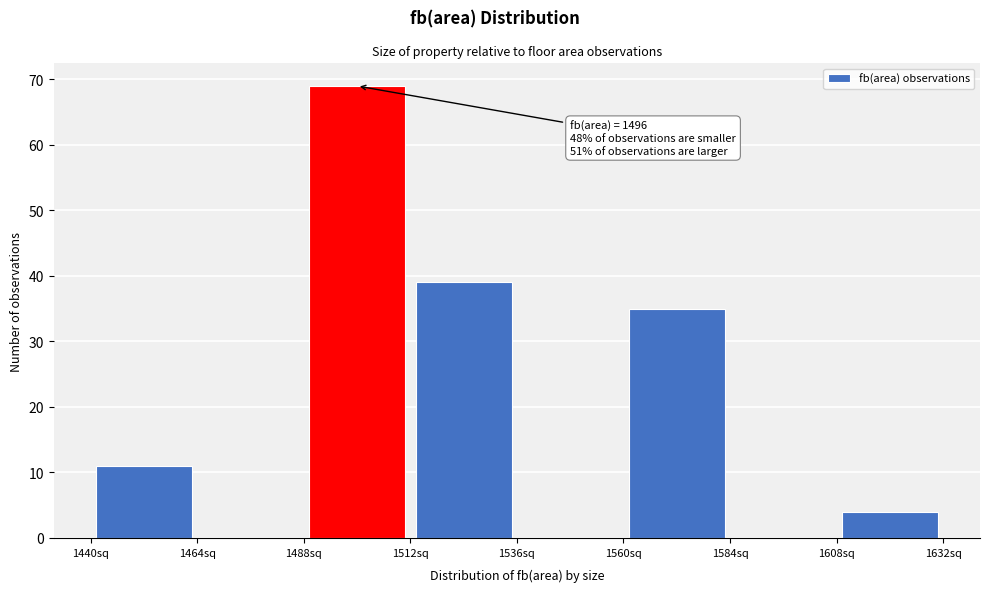

Which range on the x-axis has the tallest bar?

1488 to 1512